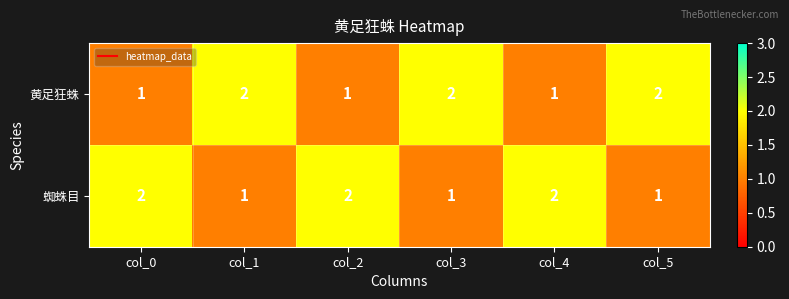

What is the sum of the 蜘蛛目 values at col_0 and col_2?

4